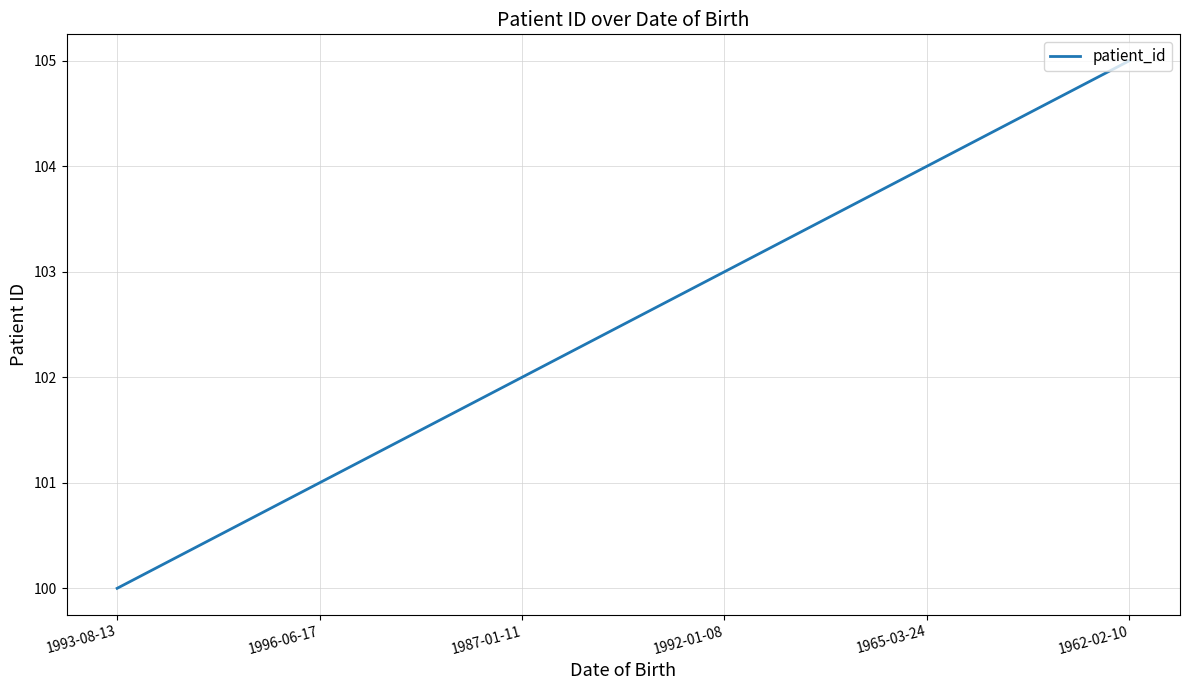

List the labels in order of value, largest first.

1962-02-10, 1965-03-24, 1992-01-08, 1987-01-11, 1996-06-17, 1993-08-13